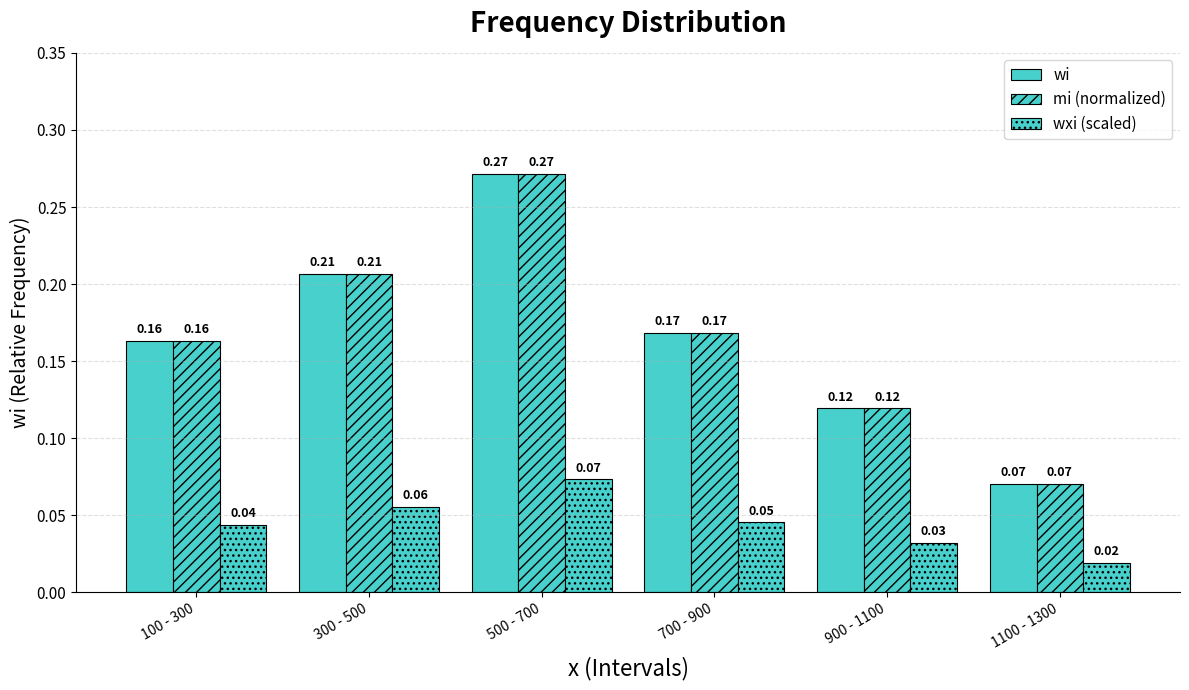

At which label does wxi (scaled) reach its minimum?

1100 - 1300